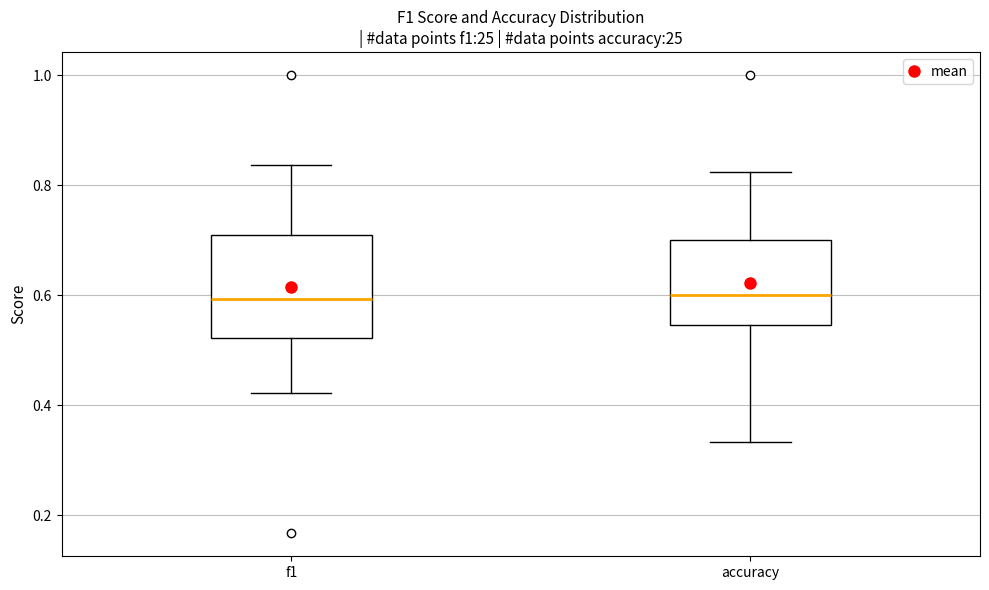

Reading left to right, transcribe this box plot: for each box, give where its median line is, the range the box spans, and where its two whiskers end, as read against the y-axis. The values are not printed on the chart, so give them approximately, as read against the axis.

f1: median 0.60, box 0.52 to 0.70, whiskers 0.42 to 0.84
accuracy: median 0.60, box 0.54 to 0.70, whiskers 0.34 to 0.82